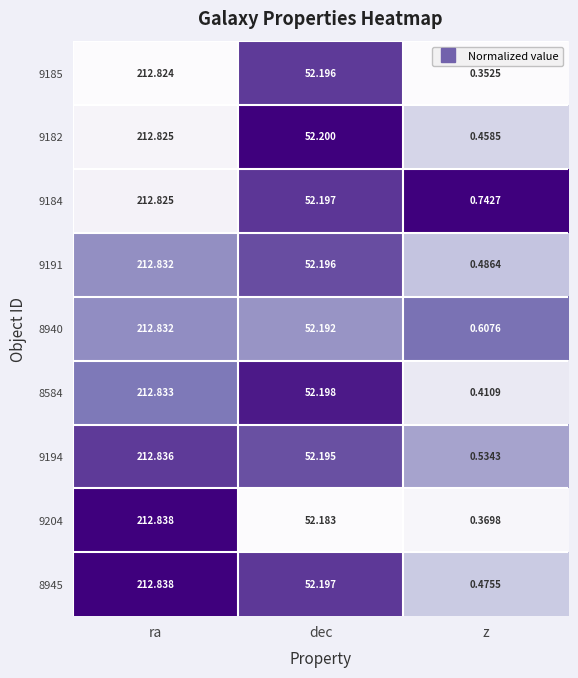

Where is 9184 nearest to the value 106?

dec